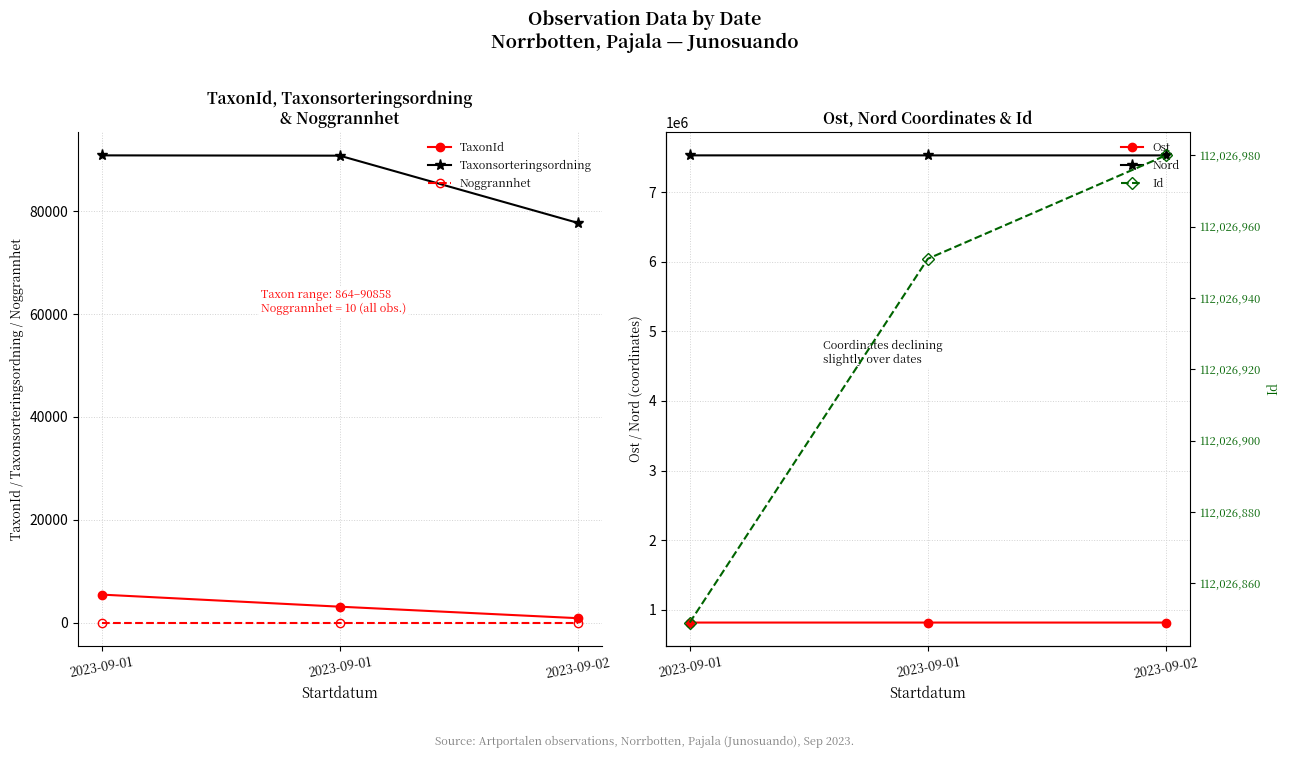

Which has a higher value, 2023-09-01 or 2023-09-02?

2023-09-01